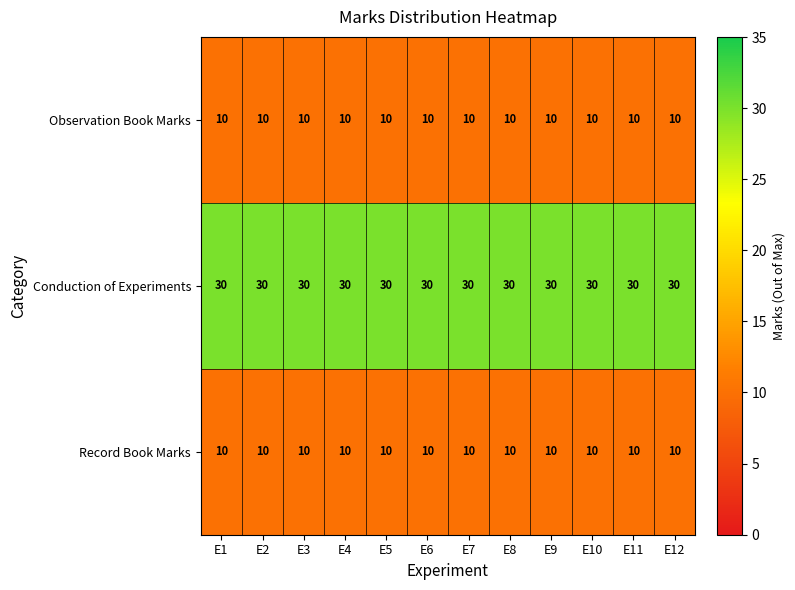

What value does the Conduction of Experiments series have at E5?

30